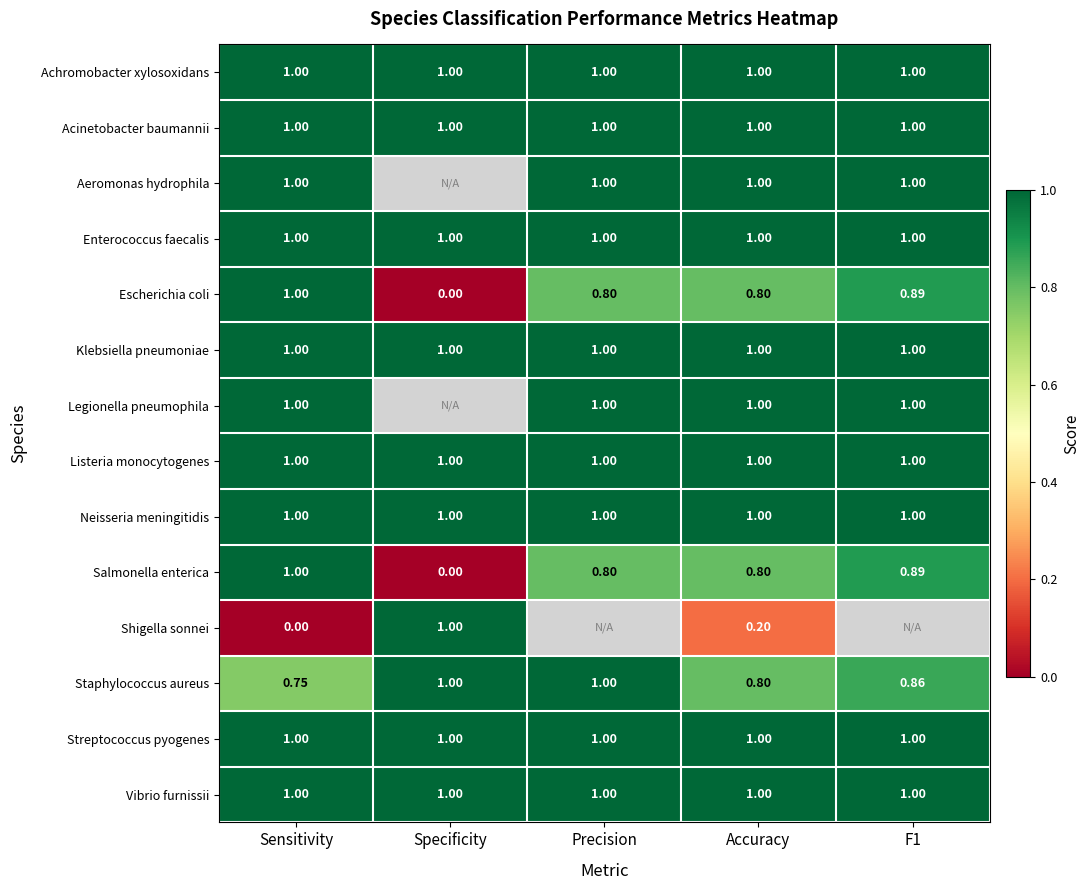

At which label does Neisseria meningitidis reach its minimum?

Sensitivity